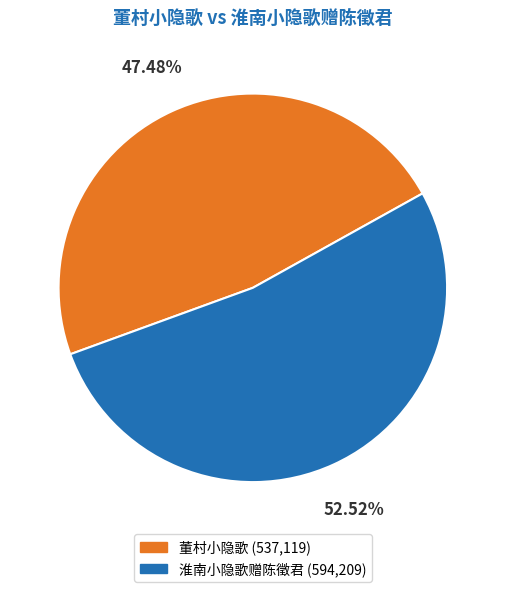

Which has a higher value, 董村小隐歌 or 淮南小隐歌赠陈徵君?

淮南小隐歌赠陈徵君